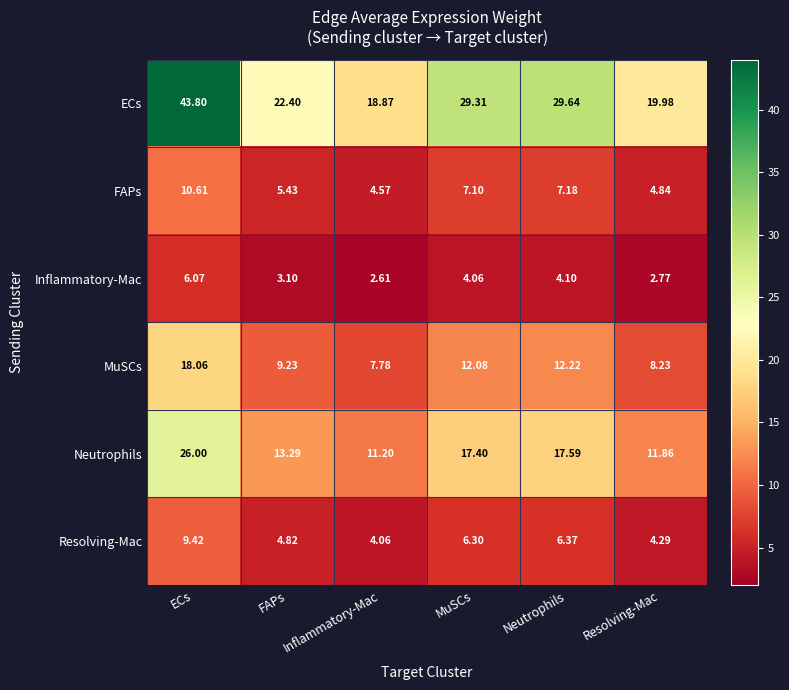

How many series are shown in this chart?

6